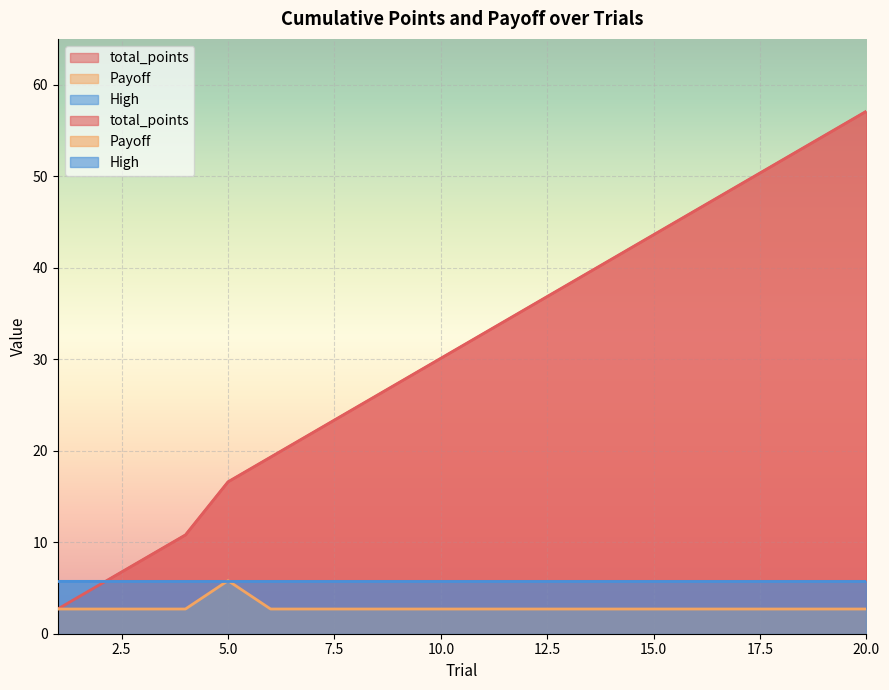

Reading left to right, transcribe all the data shown in this chart.

total_points: 1=2.7	2=5.4	3=8.1	4=10.8	5=16.6	6=19.3	7=22.0	8=24.7	9=27.4	10=30.1	11=32.8	12=35.5	13=38.2	14=40.9	15=43.6	16=46.3	17=49.0	18=51.7	19=54.4	20=57.1
Payoff: 1=2.7	2=2.7	3=2.7	4=2.7	5=5.8	6=2.7	7=2.7	8=2.7	9=2.7	10=2.7	11=2.7	12=2.7	13=2.7	14=2.7	15=2.7	16=2.7	17=2.7	18=2.7	19=2.7	20=2.7